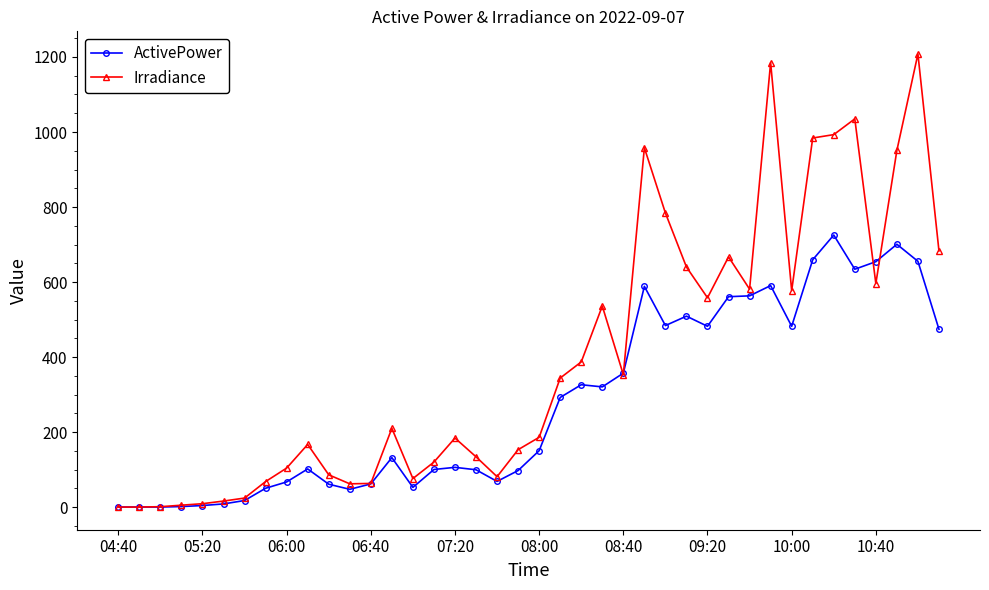

Does the chart display data point markers on the line(s)?

Yes